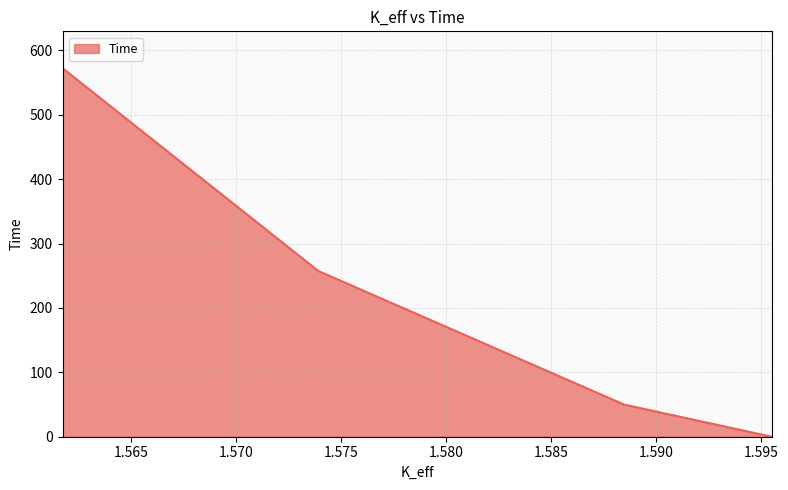

What is the difference between the maximum and second lowest values?

522.5